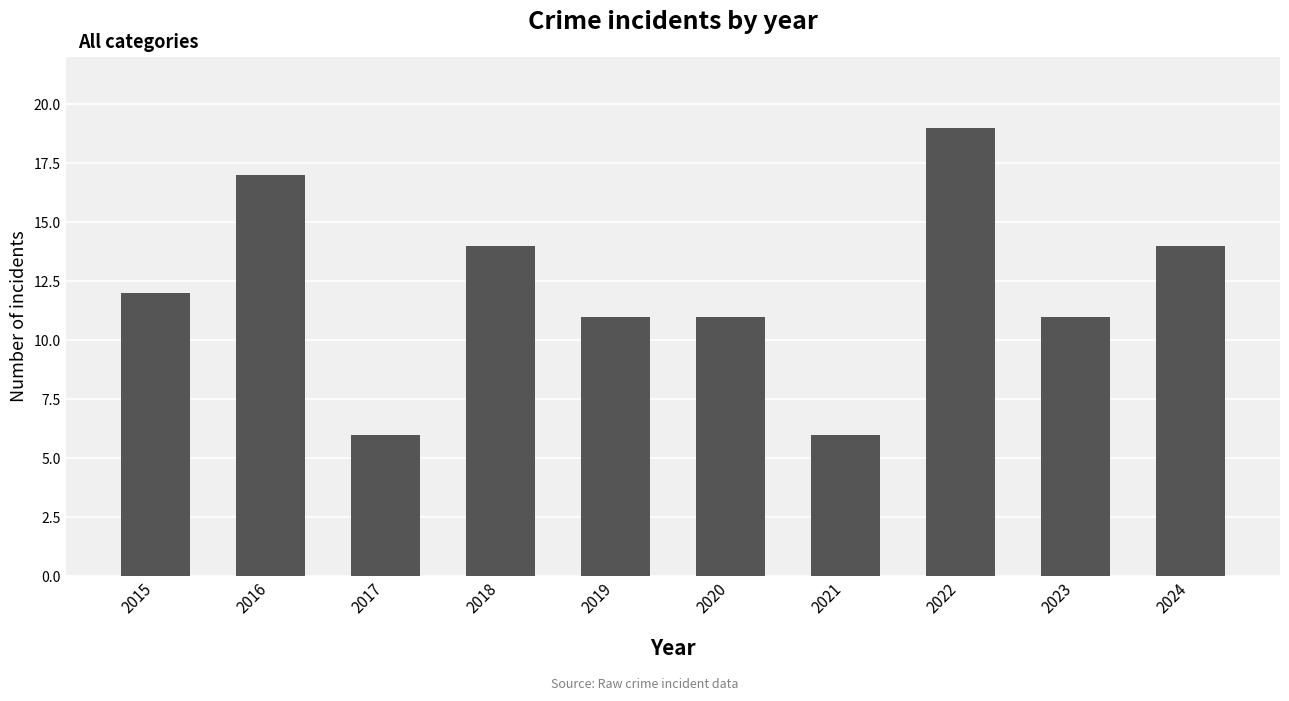

How many bars are there in total?

10